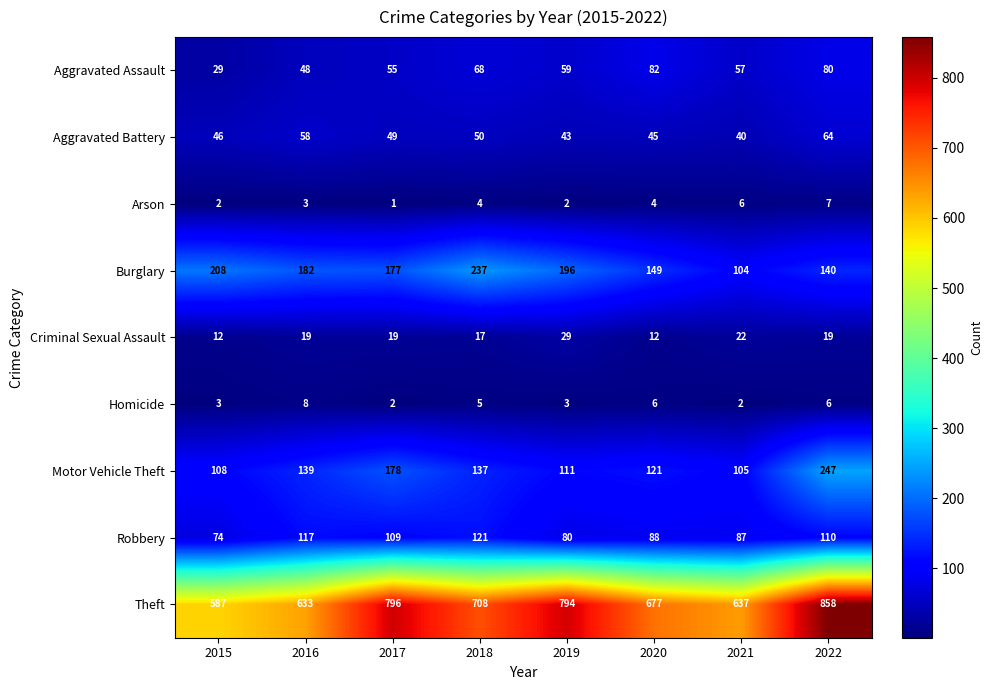

Rank the series at 2020 from highest to lowest value.

Theft, Burglary, Motor Vehicle Theft, Robbery, Aggravated Assault, Aggravated Battery, Criminal Sexual Assault, Homicide, Arson